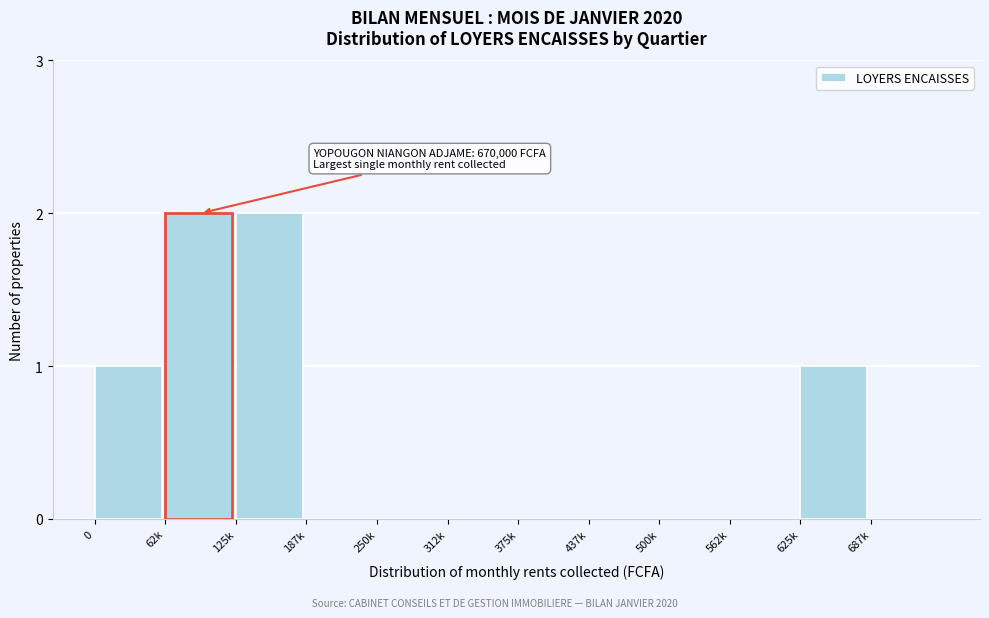

Reading left to right, extract all data points from this chart.

0=1	62k=2	125k=2	187k=0	250k=0	312k=0	375k=0	437k=0	500k=0	562k=0	625k=1	687k=0